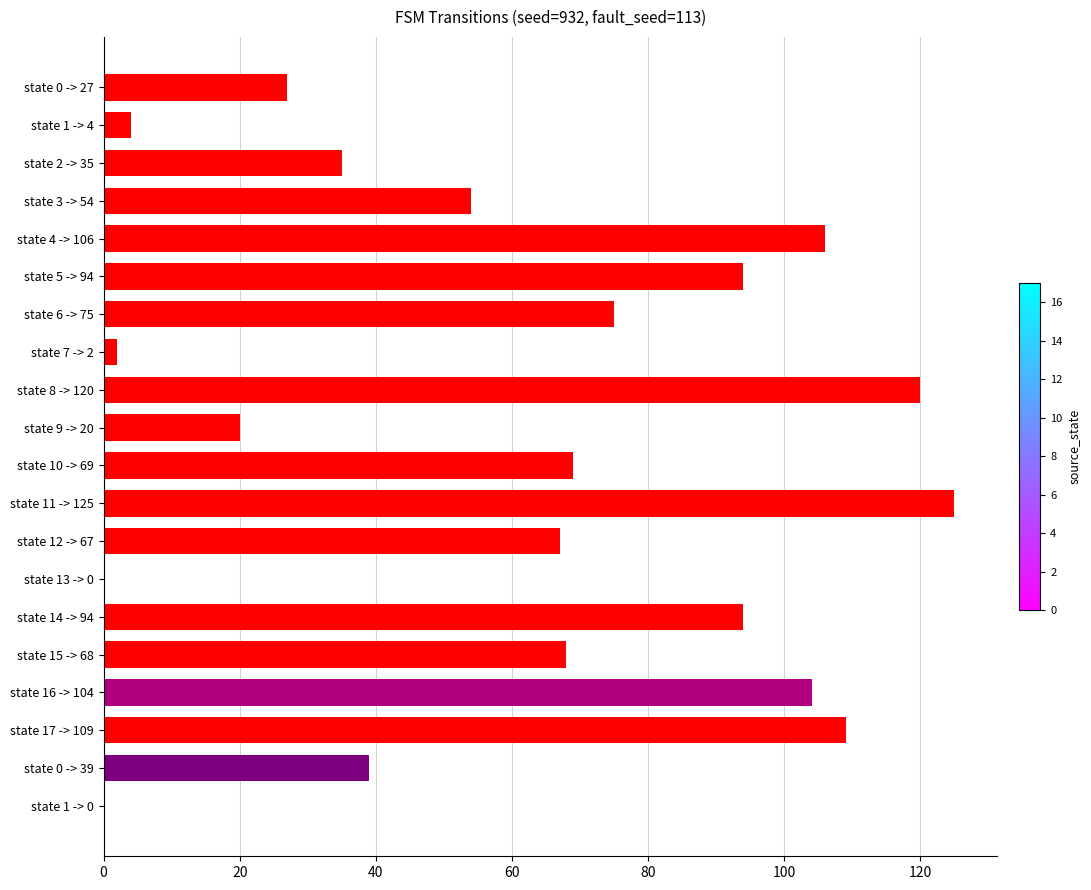

How many series are shown in this chart?

1